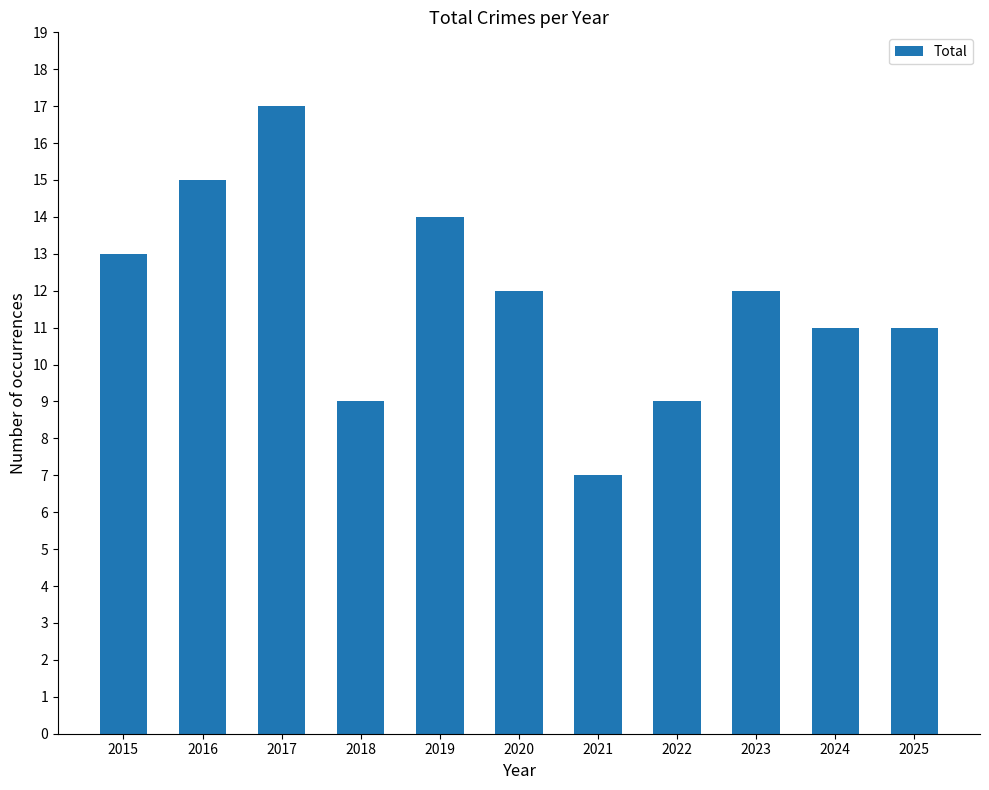

Which has a higher value, 2021 or 2024?

2024